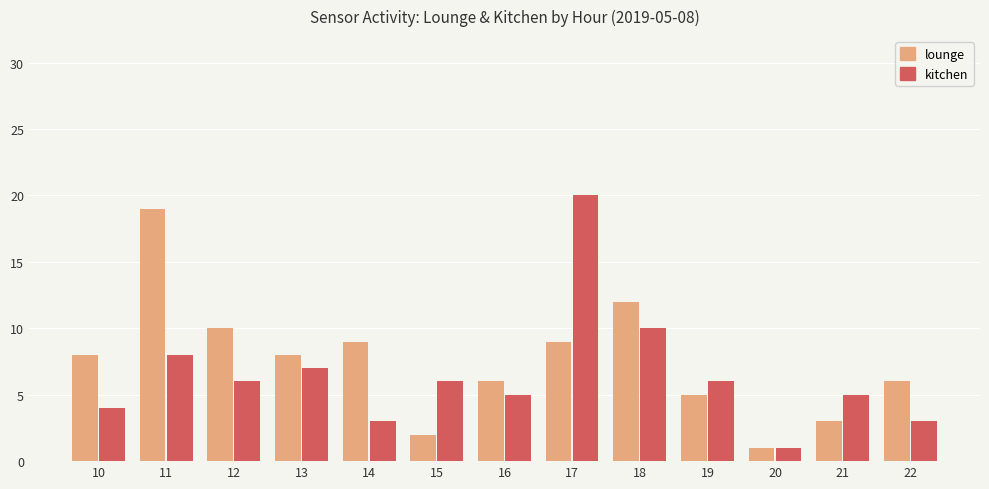

Reading left to right, what are all the values shown in this chart?

lounge: 8	19	10	8	9	2	6	9	12	5	1	3	6
kitchen: 4	8	6	7	3	6	5	20	10	6	1	5	3